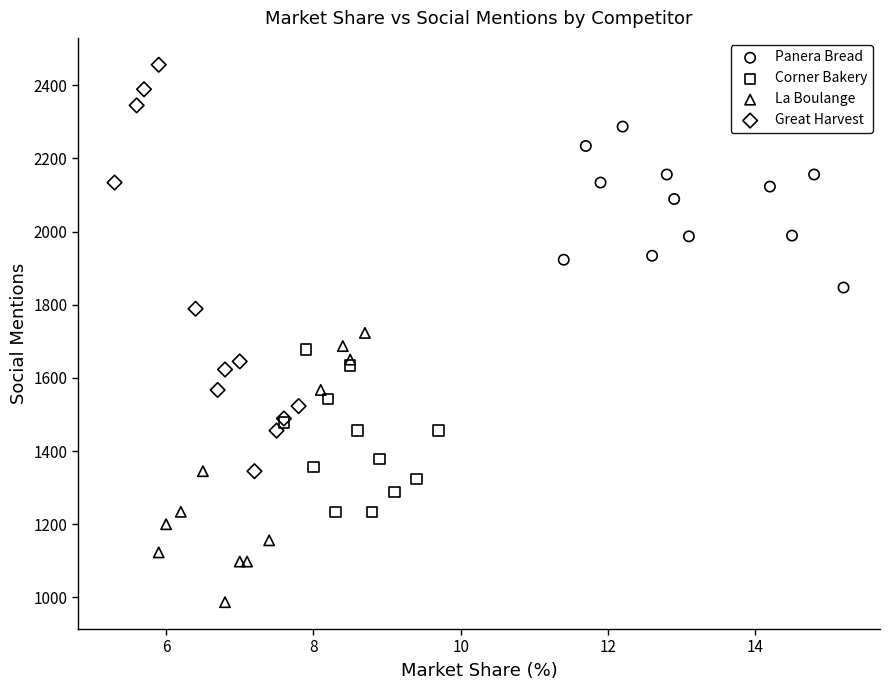

What are all the series names shown in the legend?

Panera Bread, Corner Bakery, La Boulange, Great Harvest